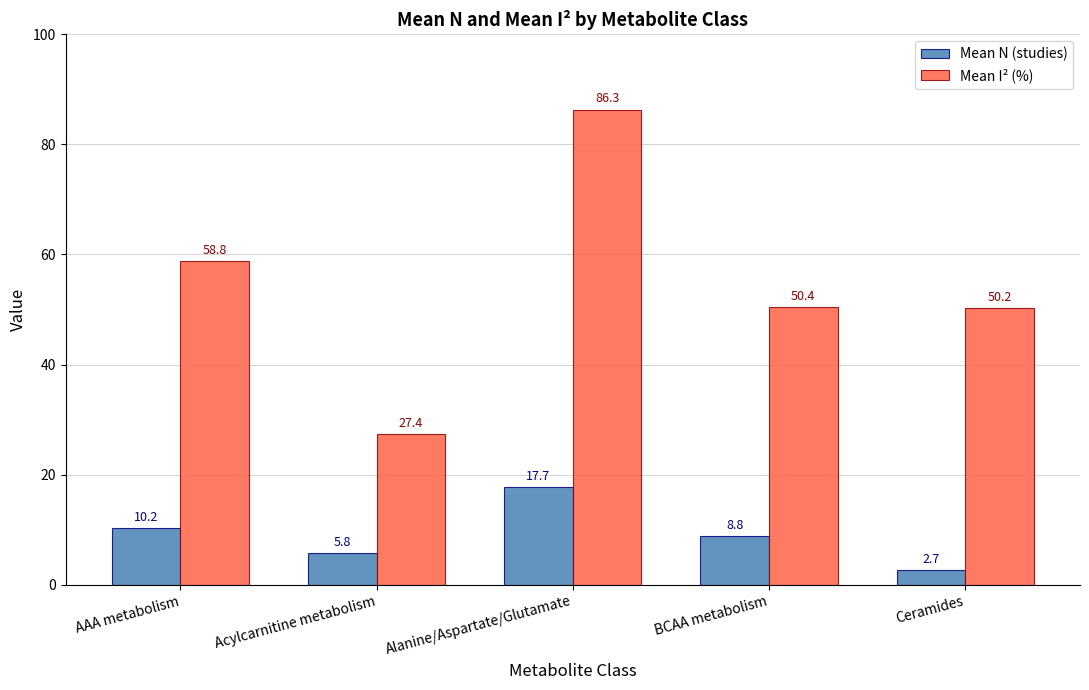

Is it true that Mean N (studies) equals 3.1 at AAA metabolism?

False